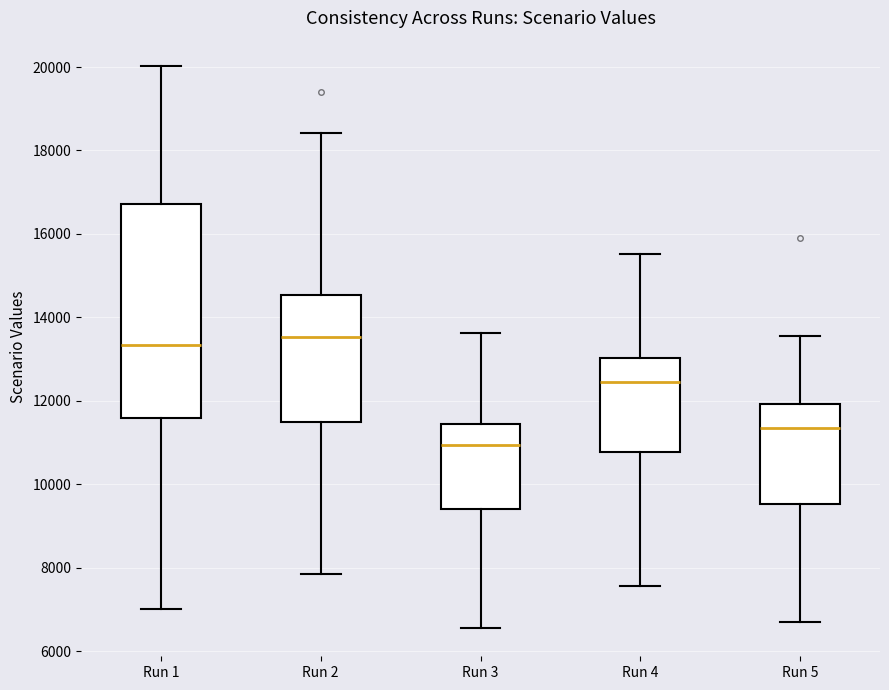

Reading left to right, read every box against the y-axis: the position of its median line, the range the box covers, and the ends of its whiskers. The values are not printed on the chart, so give them approximately, as read against the axis.

Run 1: median 13400, box 11600 to 16800, whiskers 7000 to 20000
Run 2: median 13600, box 11400 to 14600, whiskers 7800 to 18400
Run 3: median 11000, box 9400 to 11400, whiskers 6600 to 13600
Run 4: median 12400, box 10800 to 13000, whiskers 7600 to 15600
Run 5: median 11400, box 9600 to 12000, whiskers 6600 to 13600